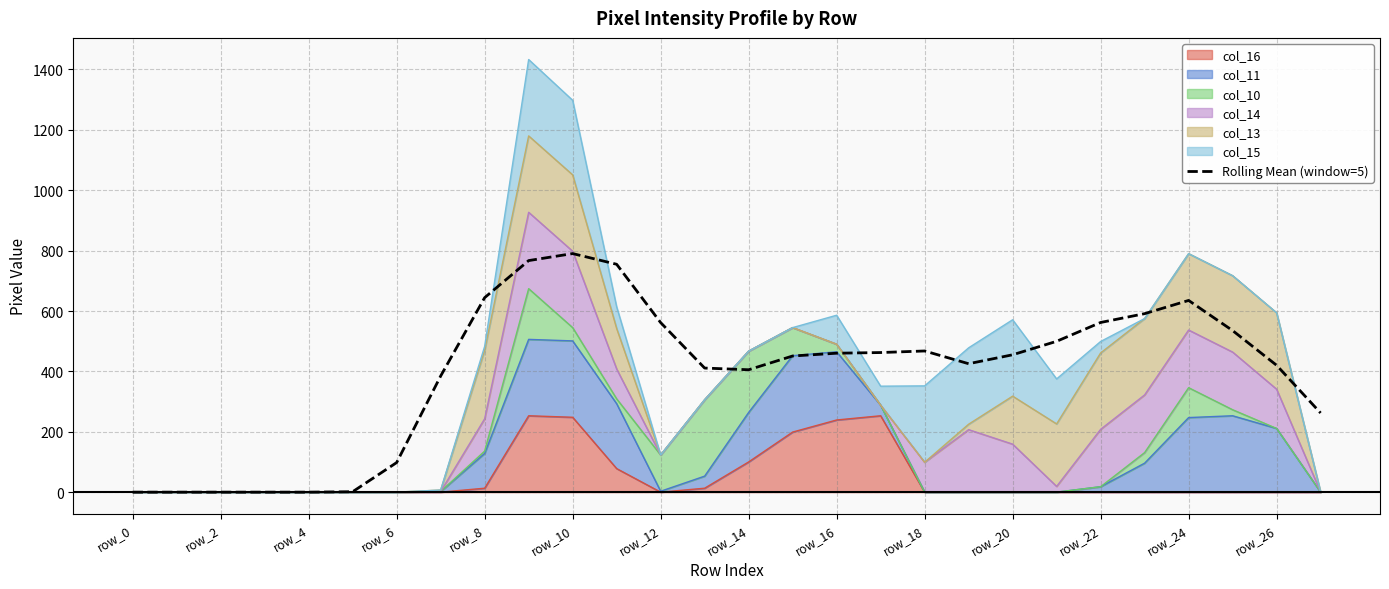

How many interior local valleys (lower than both neighbors) does the data have?

2